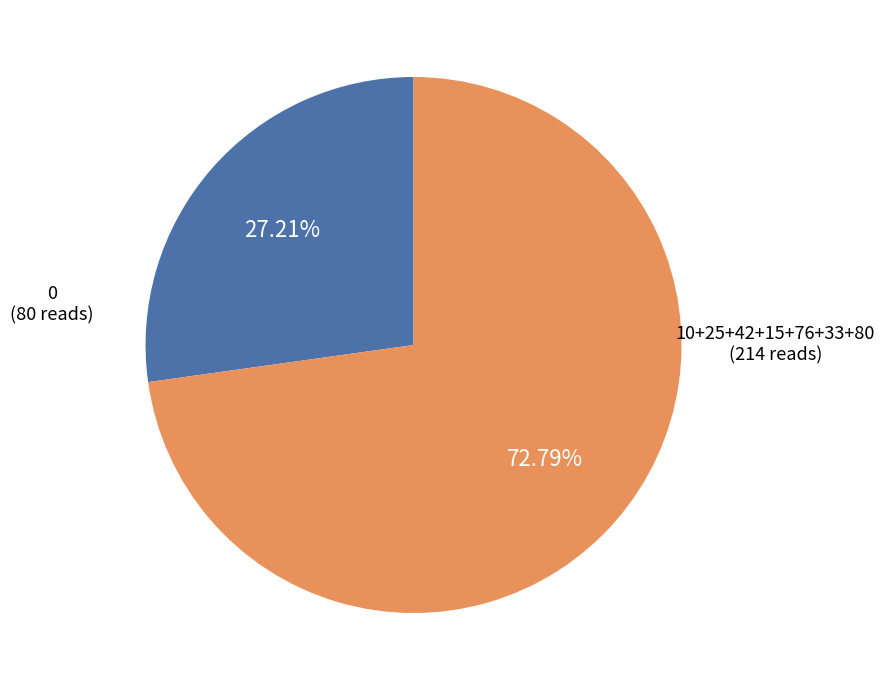

Does any single category account for the majority?

Yes